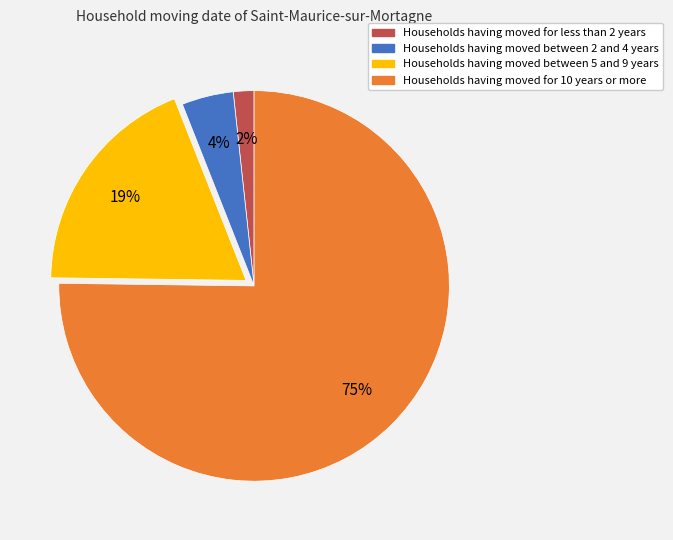

Count the number of slices in the pie.

4